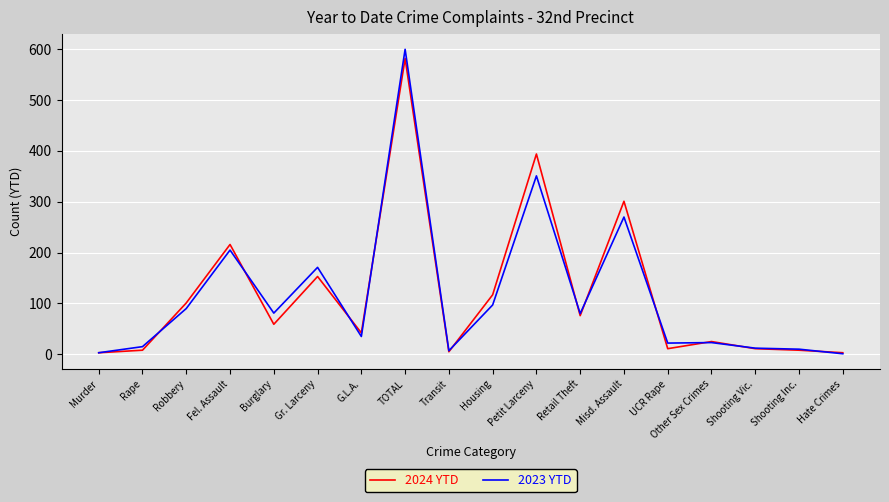

Rank the series at Misd. Assault from lowest to highest value.

2023 YTD, 2024 YTD